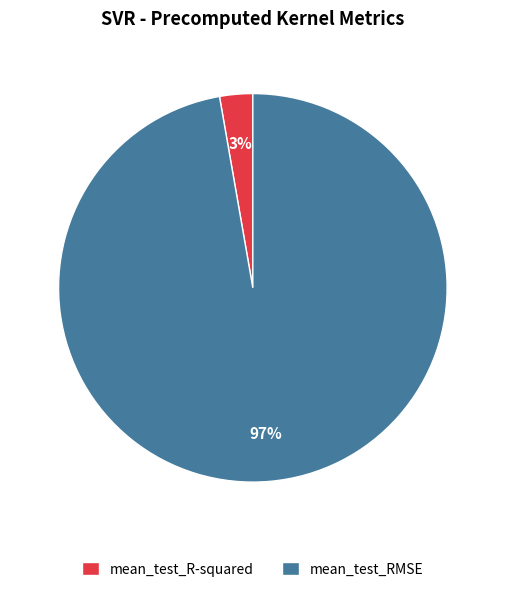

Count the number of slices in the pie.

2